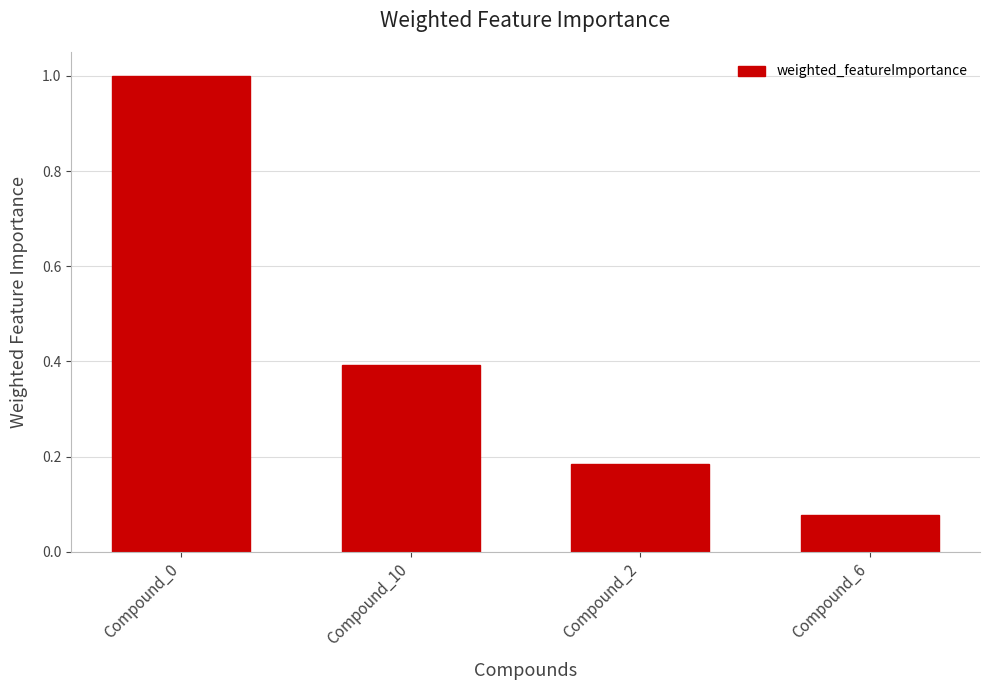

Between Compound_2 and Compound_6, which is larger?

Compound_2